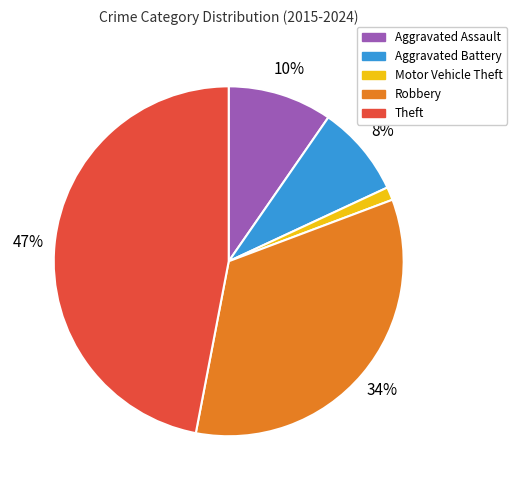

The Aggravated Assault slice represents 1% of the pie. True or false?

False